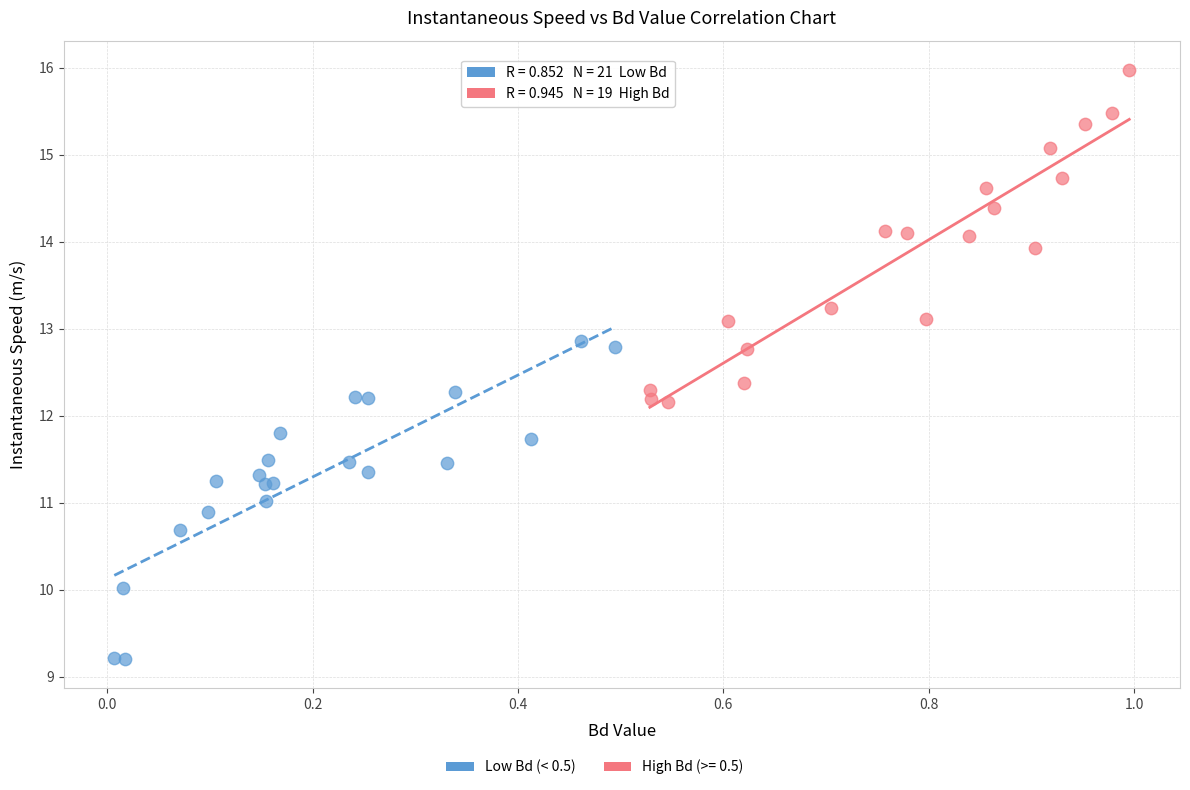

Which series contains the highest Y value?

High Bd (>= 0.5)